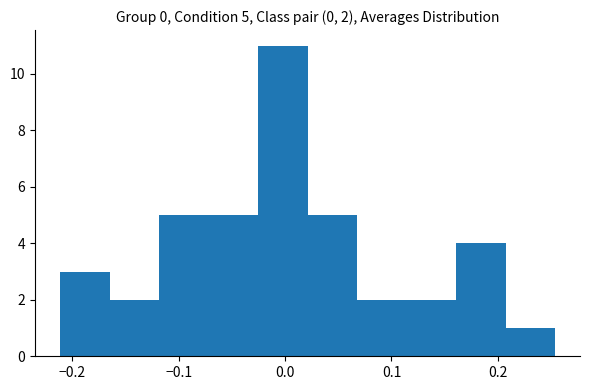

Over which range of the x-axis is the bar tallest?

-0.03 to 0.02